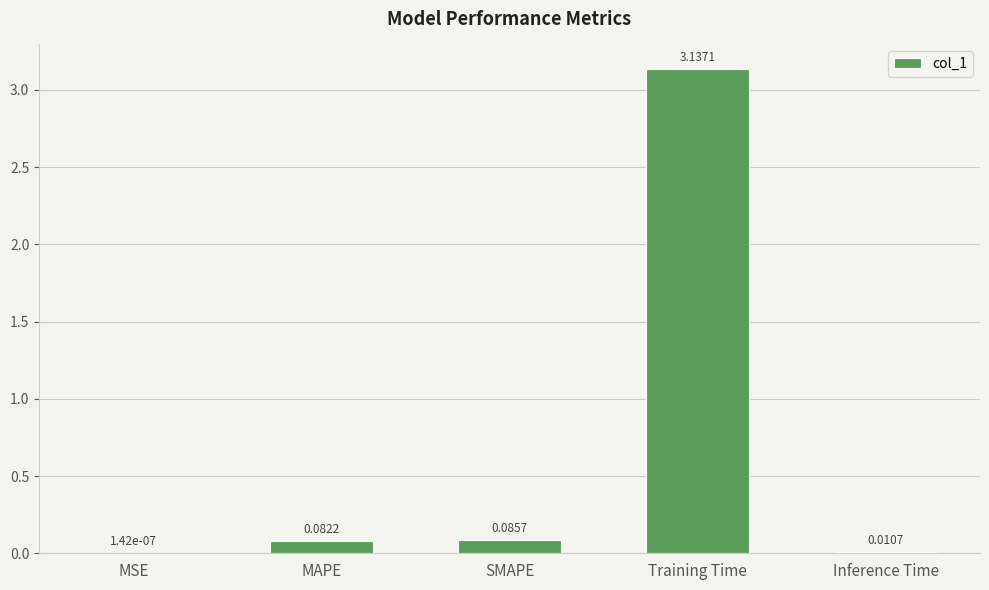

Which label corresponds to the largest value in the chart?

Training Time